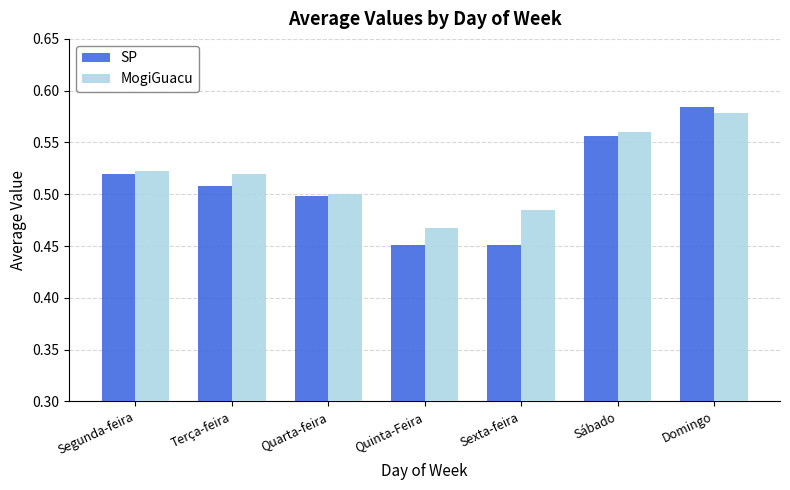

What is the sum of the SP values at Quinta-Feira and Segunda-feira?

1.0